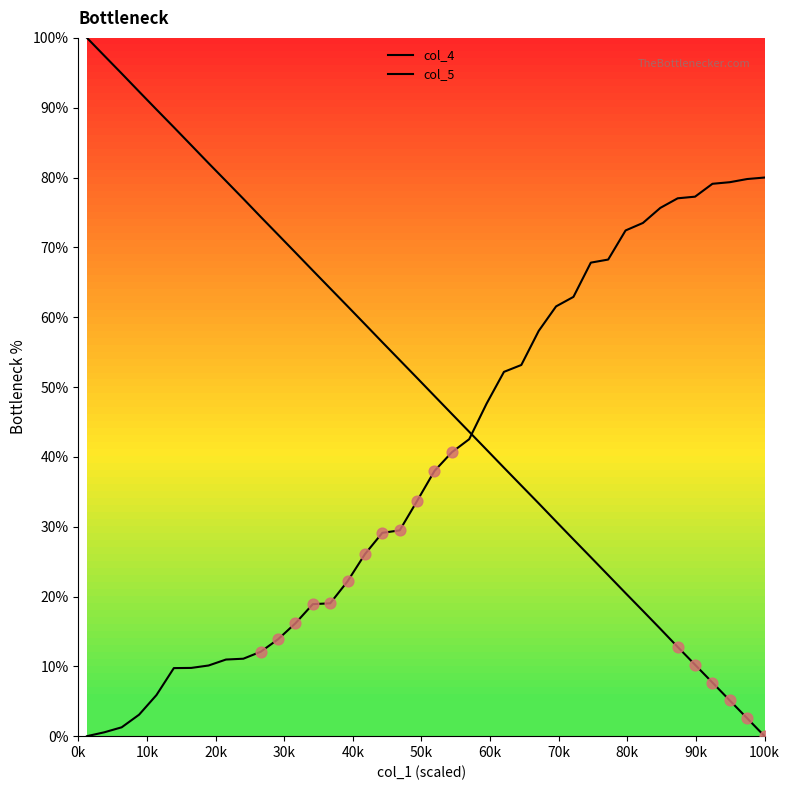

At how many categories does at least one series exceed 9?

40